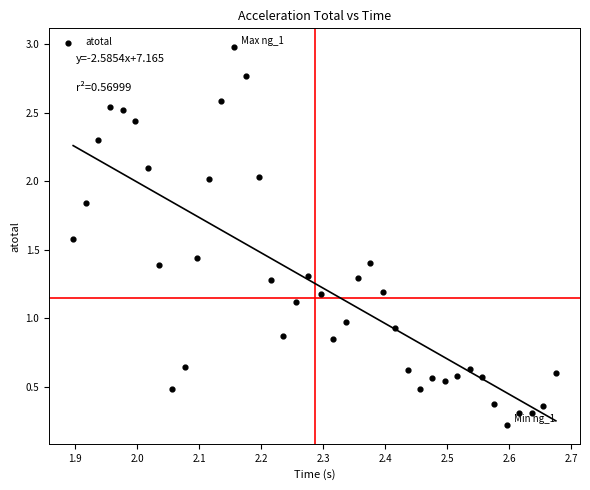

What is the range of Y values (max minus min)?

2.8